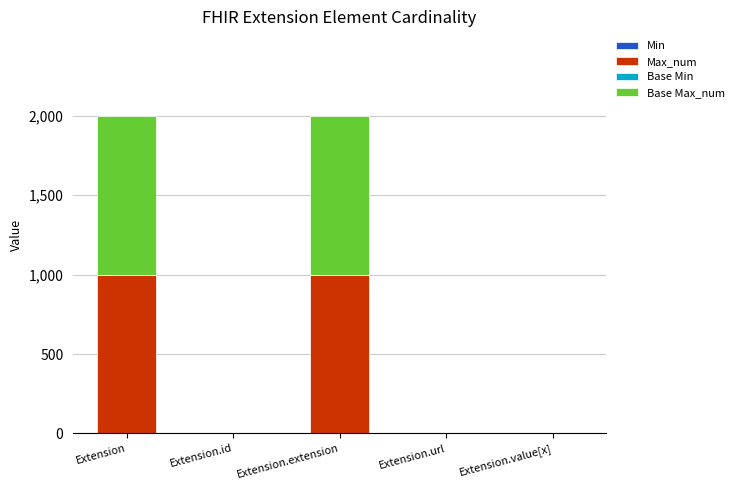

What is the total value across all series at Extension?

1998